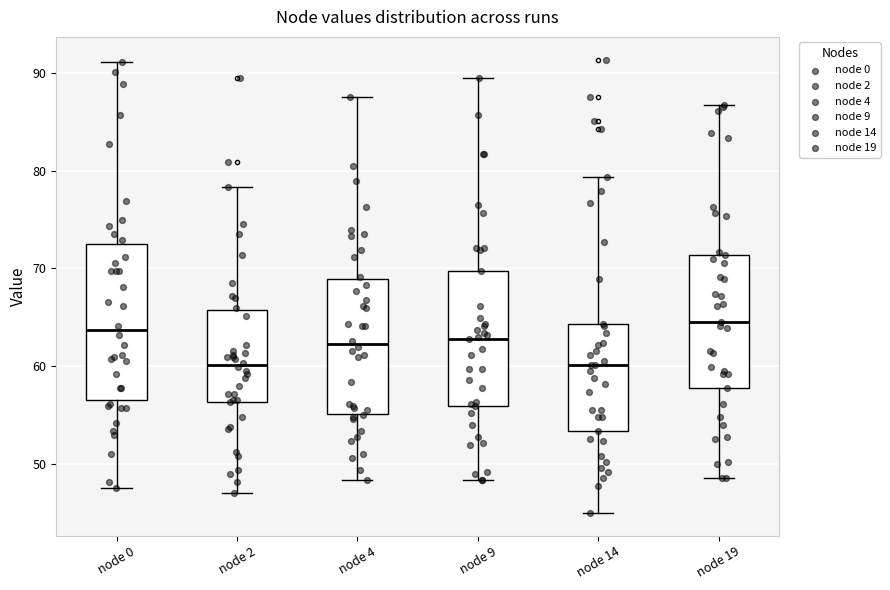

Which box is the tallest, from its lower edge to its upper edge?

node 0